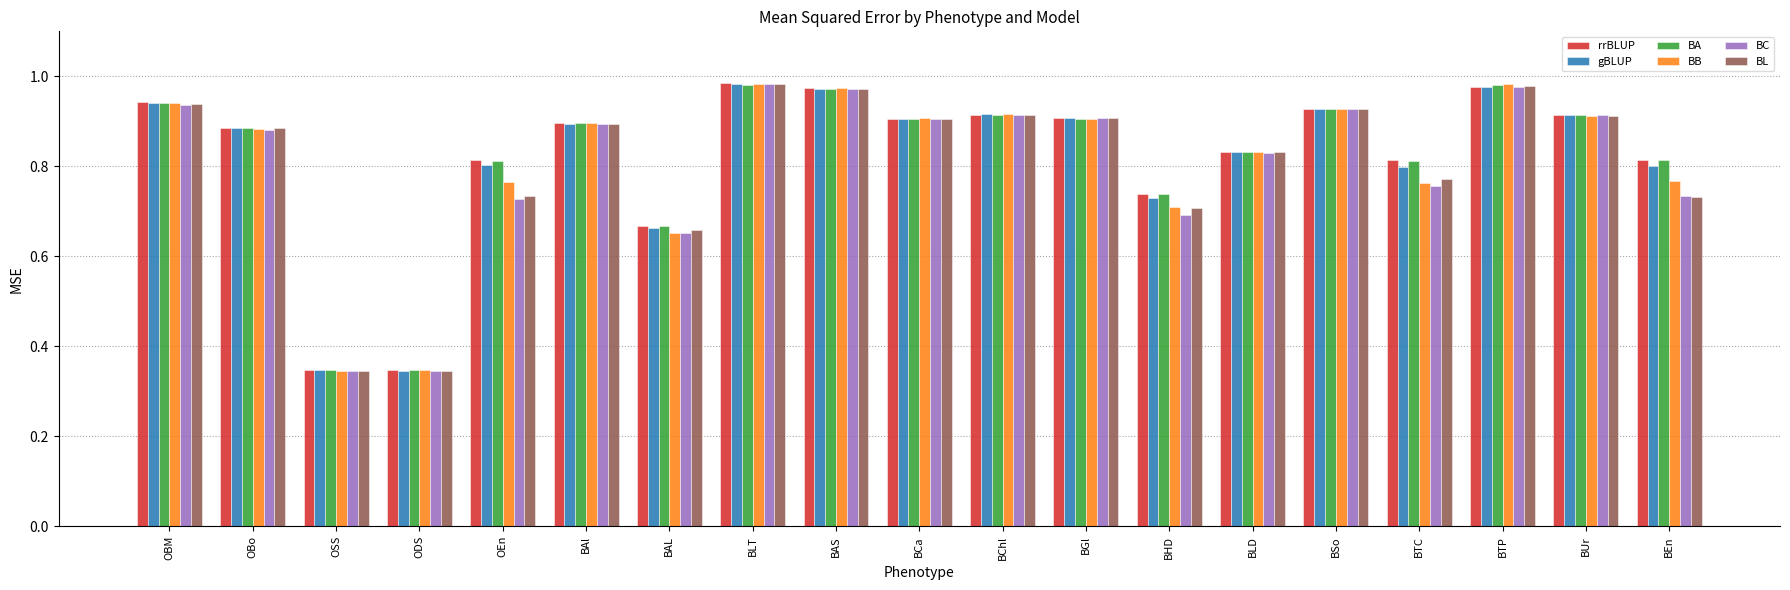

Which series changed the most between OBo and BChl?

BC